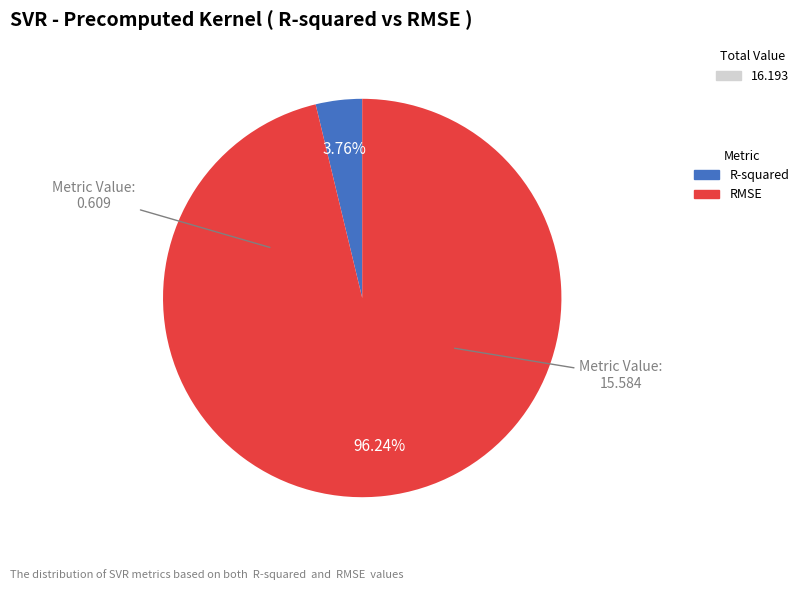

How many slices are in this pie chart?

2